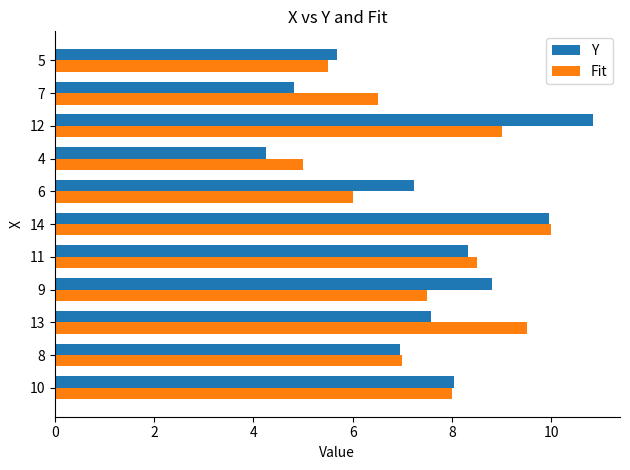

What is the difference between the Y values at 4 and 7?

0.6